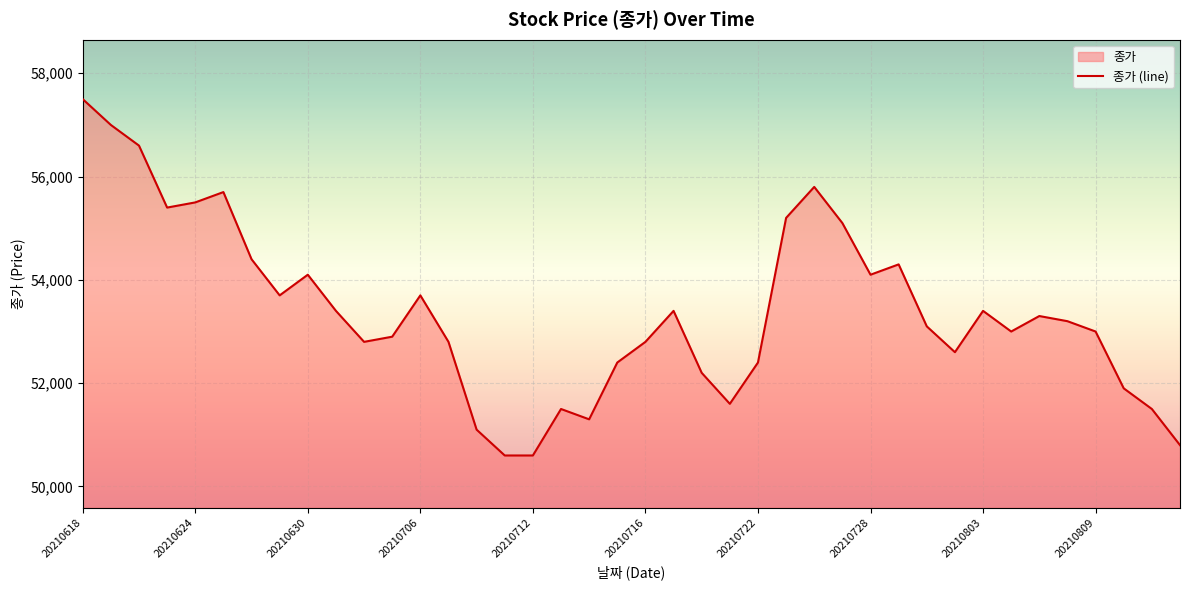

The value at 21 is 78893. True or false?

False